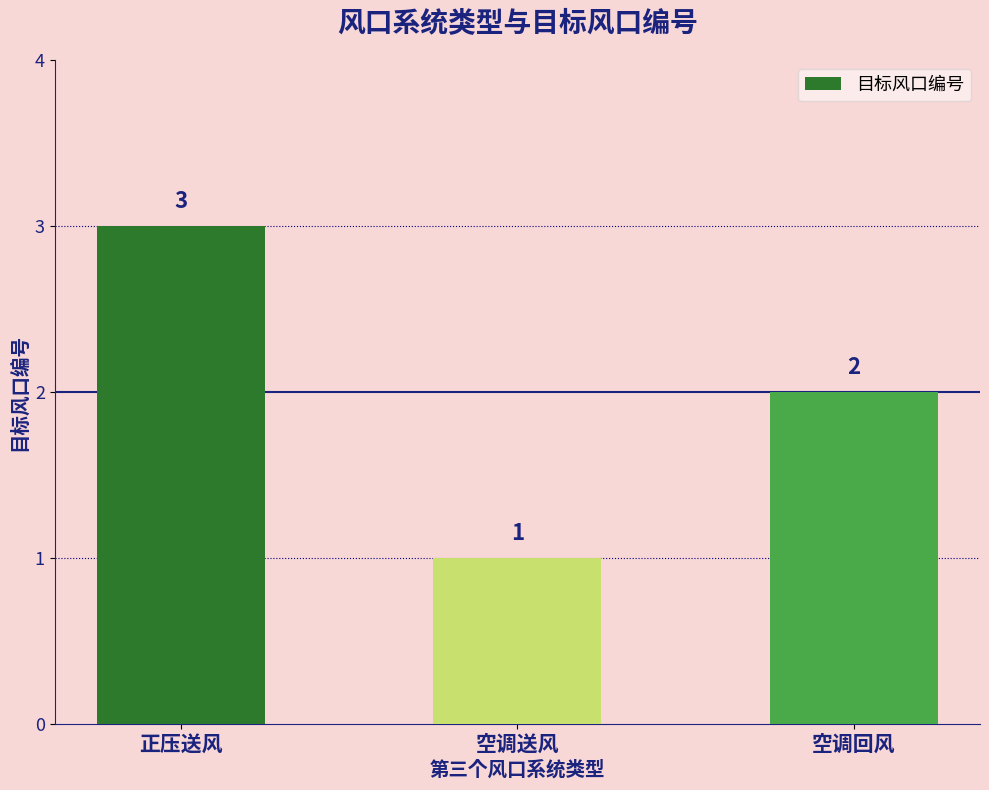

What is the sum of all values?

6